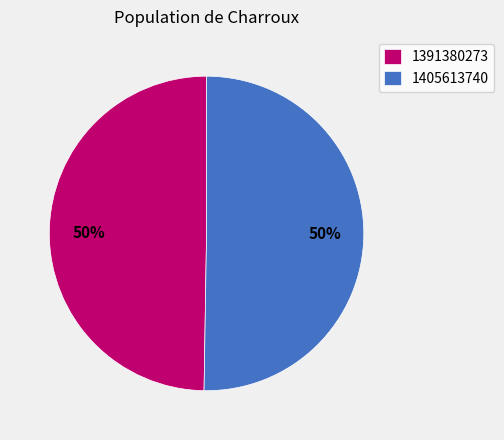

What is the ratio of the value at 1405613740 to the value at 1391380273?

1.0